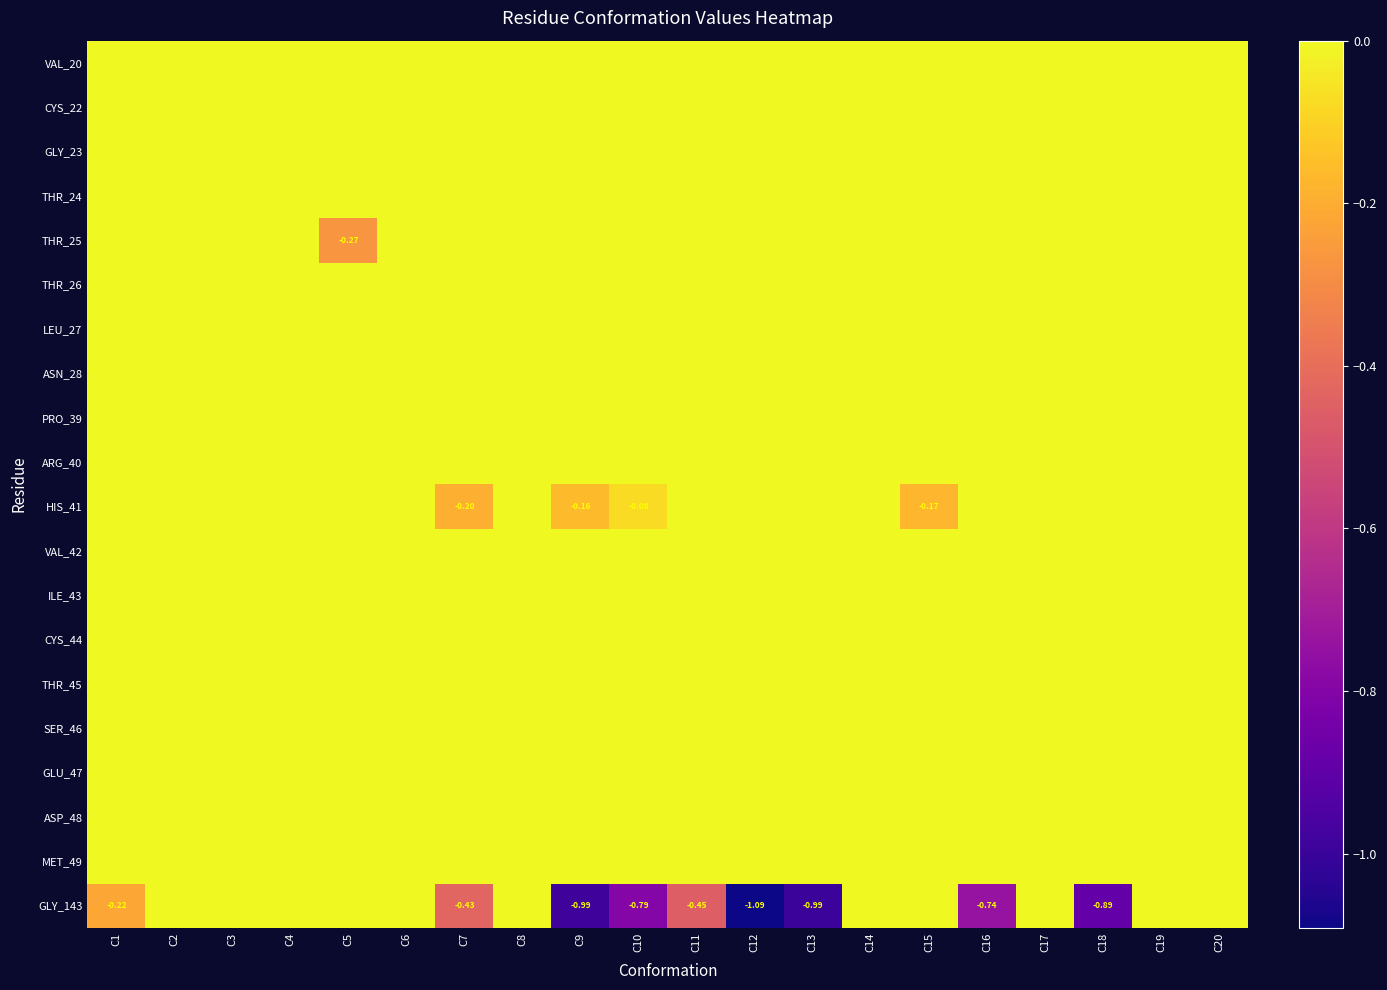

True or false: THR_25 has a value of 0.0 at C9.

True